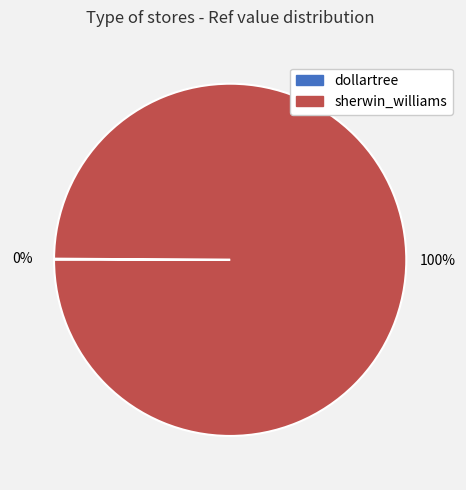

The sherwin_williams slice represents 94% of the pie. True or false?

False